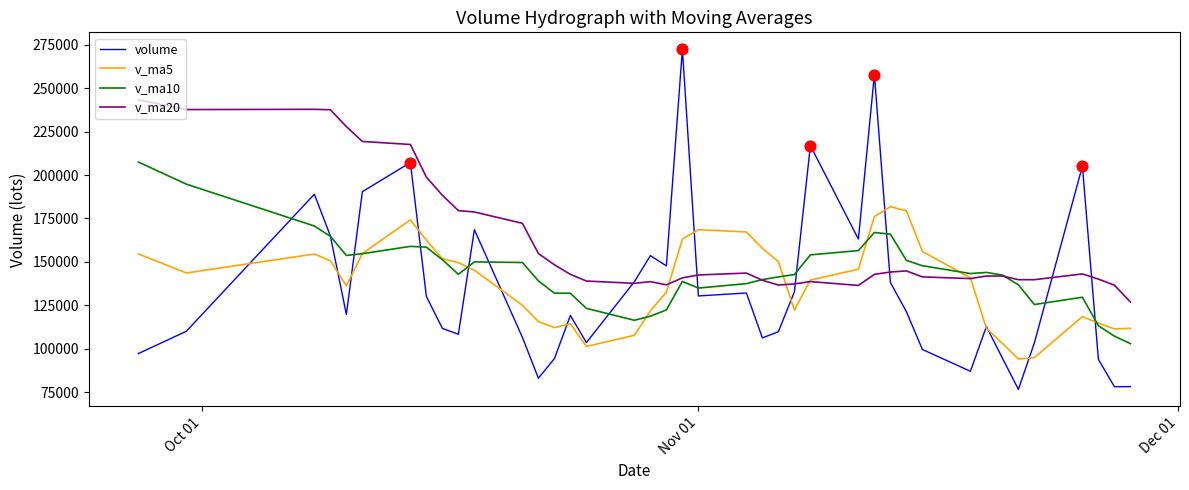

What are all the series names shown in the legend?

volume, v_ma5, v_ma10, v_ma20